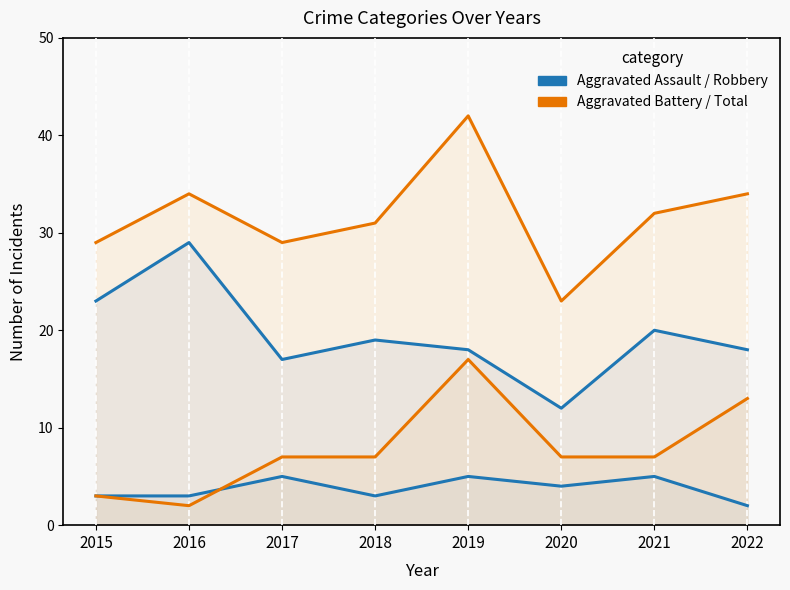

The value of Total at 2015 is 38. True or false?

False